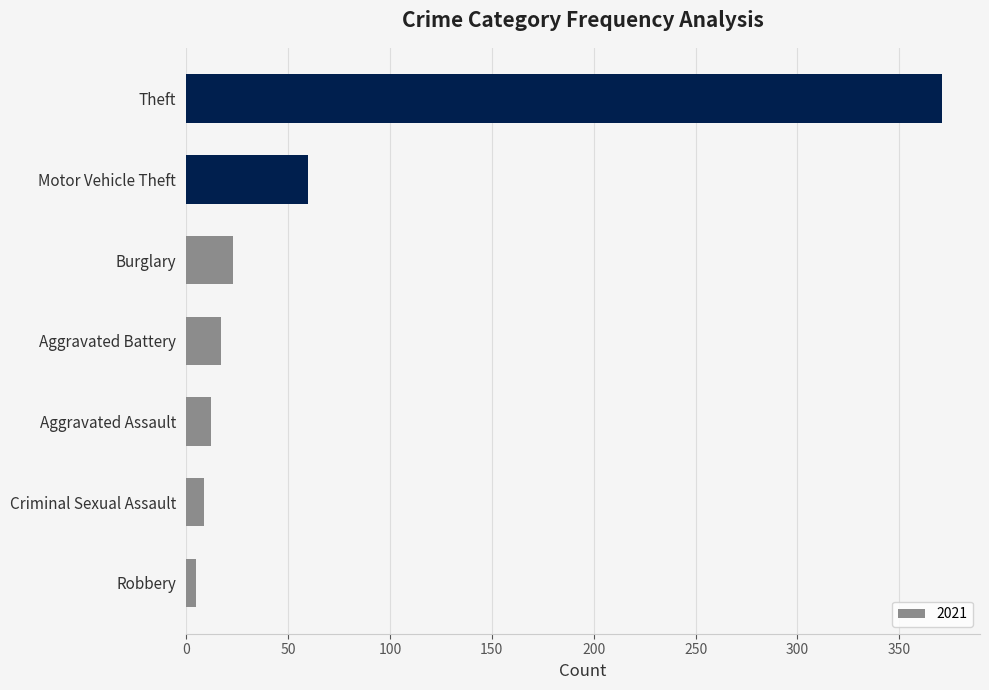

Is it true that the value at Criminal Sexual Assault is 9?

True